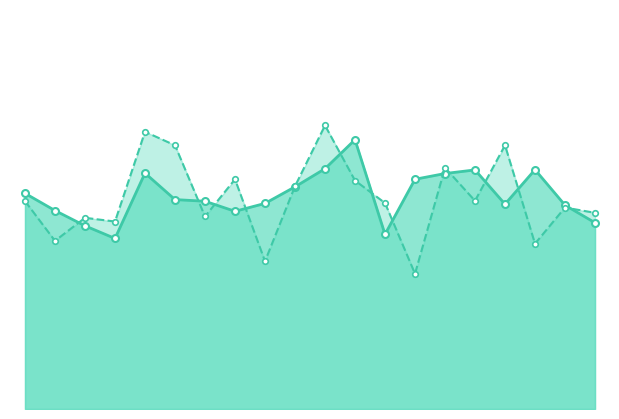

What is the greatest value displayed?

32.7